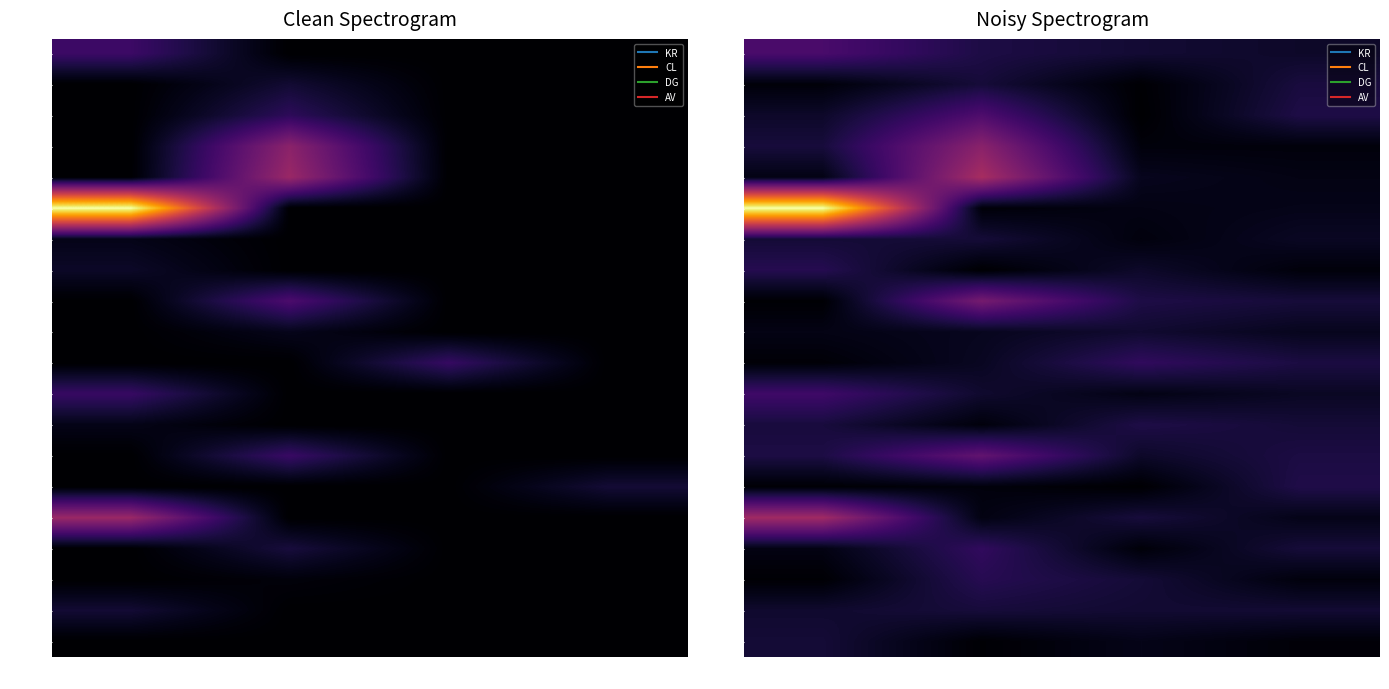

The value of 166894 at CL is 237.0. True or false?

True